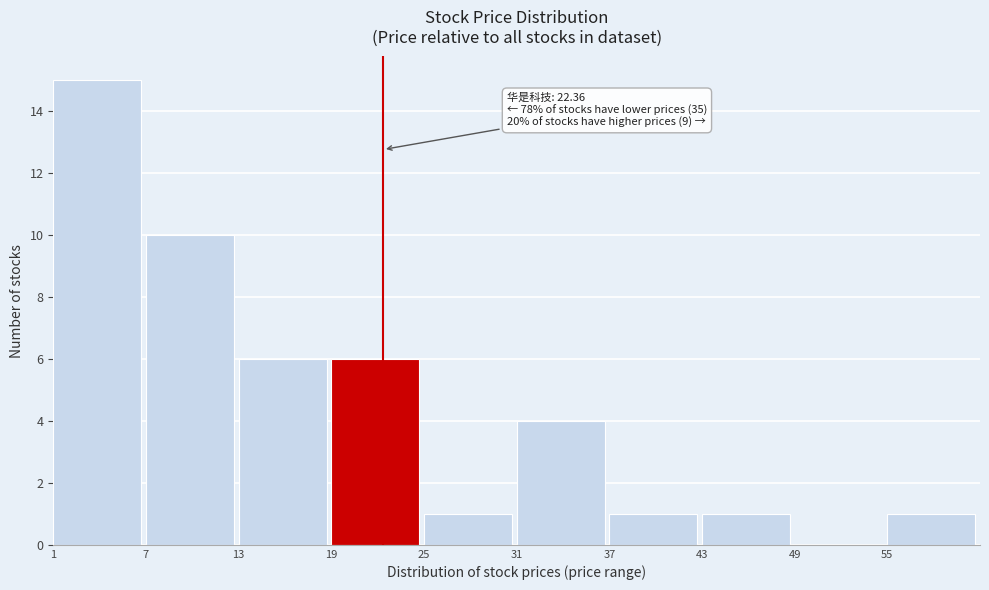

Which range on the x-axis has the tallest bar?

1 to 7